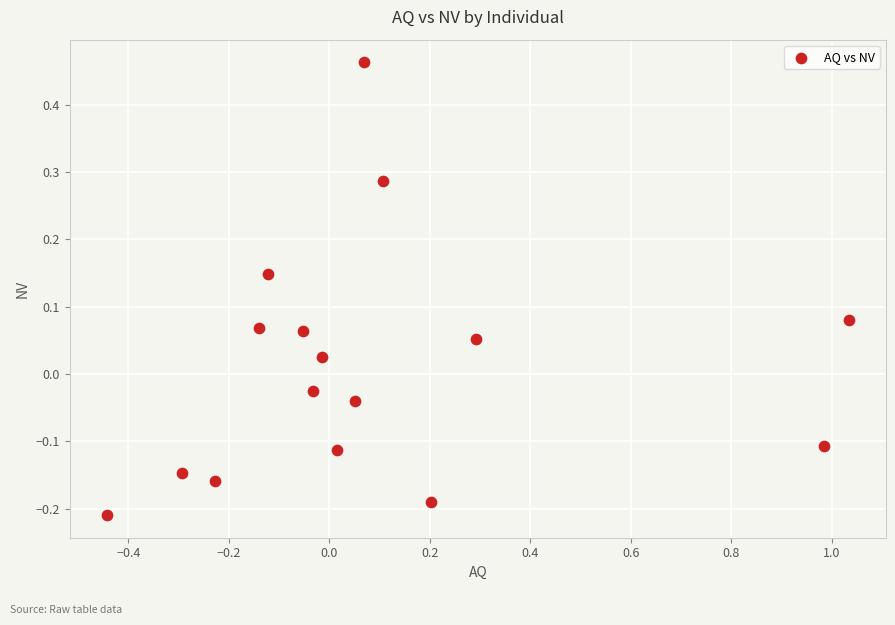

What is the range of X values (max minus min)?

1.5